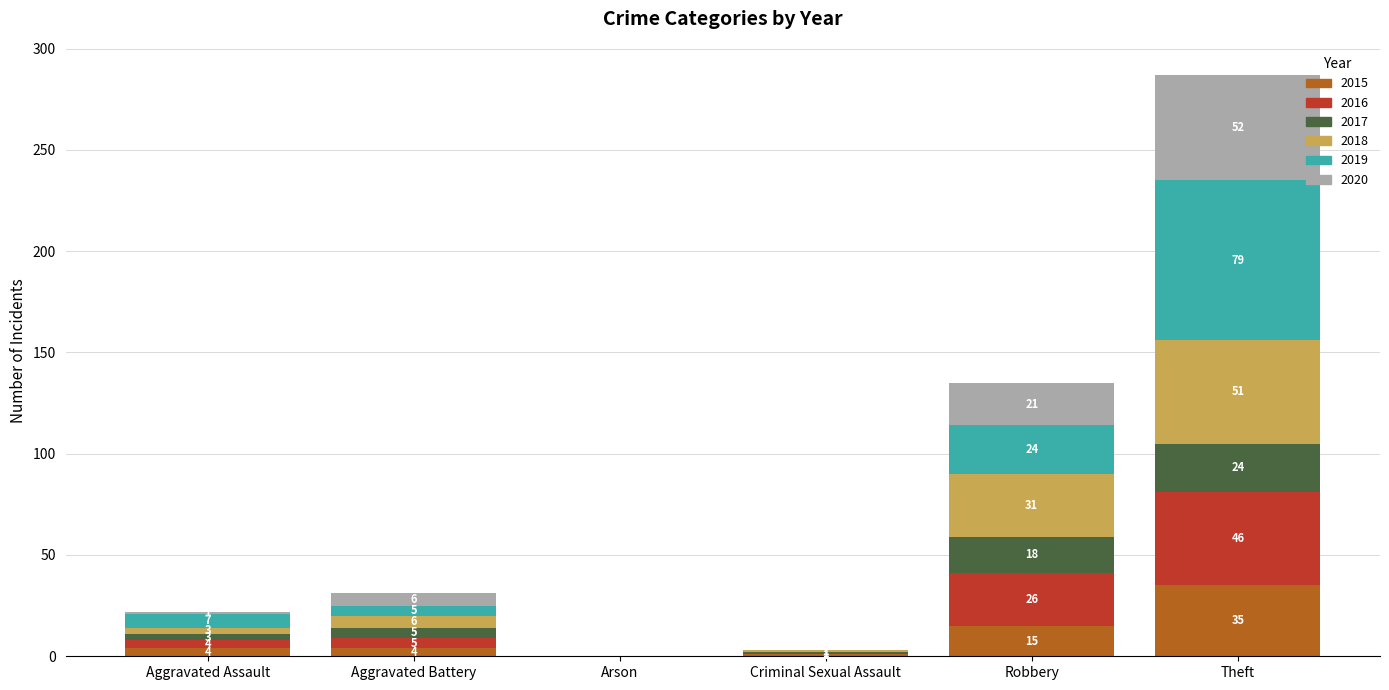

Reading left to right, what are the values for 2015?

Aggravated Assault=4	Aggravated Battery=4	Arson=0	Criminal Sexual Assault=1	Robbery=15	Theft=35